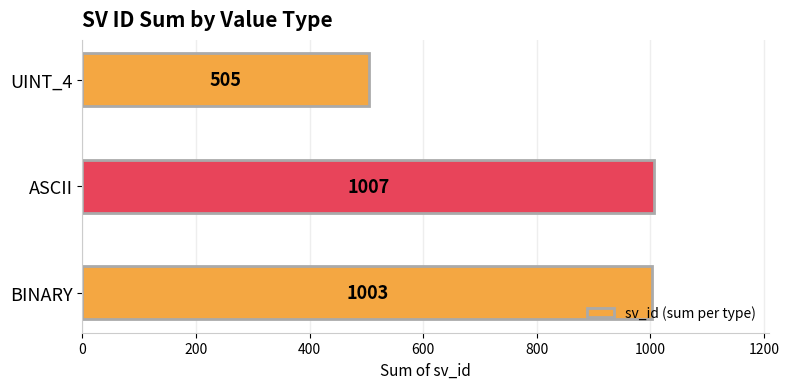

Is it true that the value at UINT_4 is 505?

True